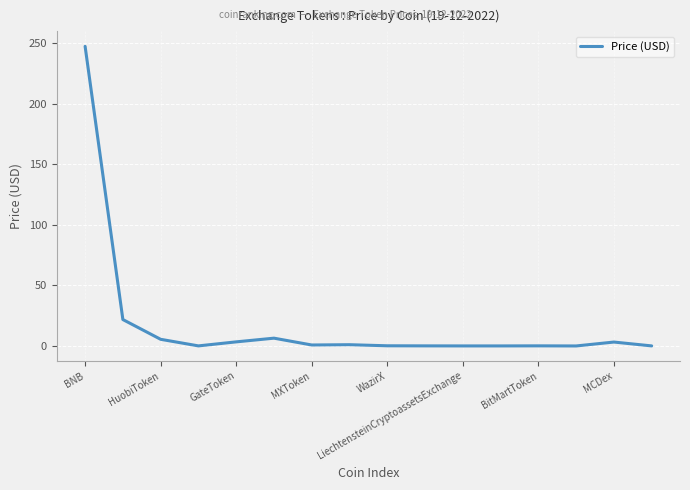

What is the maximum value shown in the chart?

247.4